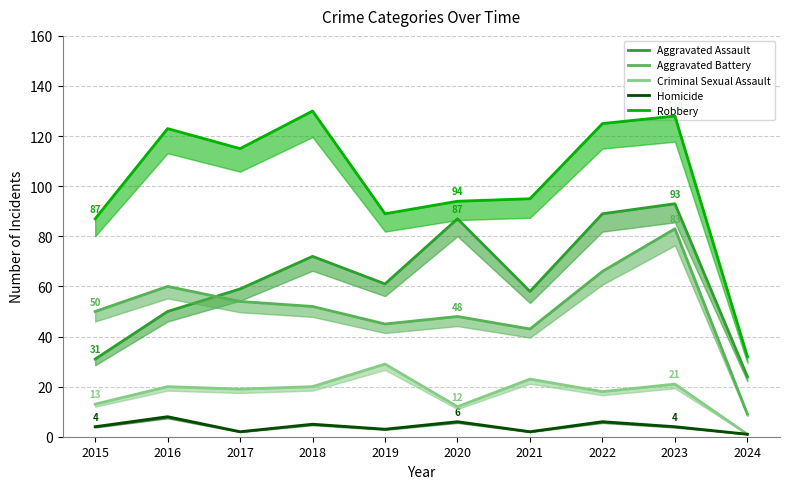

Reading right to left, extract all data points from this chart.

Aggravated Assault: 2024=24	2023=93	2022=89	2021=58	2020=87	2019=61	2018=72	2017=59	2016=50	2015=31
Aggravated Battery: 2024=9	2023=83	2022=66	2021=43	2020=48	2019=45	2018=52	2017=54	2016=60	2015=50
Criminal Sexual Assault: 2024=1	2023=21	2022=18	2021=23	2020=12	2019=29	2018=20	2017=19	2016=20	2015=13
Homicide: 2024=1	2023=4	2022=6	2021=2	2020=6	2019=3	2018=5	2017=2	2016=8	2015=4
Robbery: 2024=32	2023=128	2022=125	2021=95	2020=94	2019=89	2018=130	2017=115	2016=123	2015=87